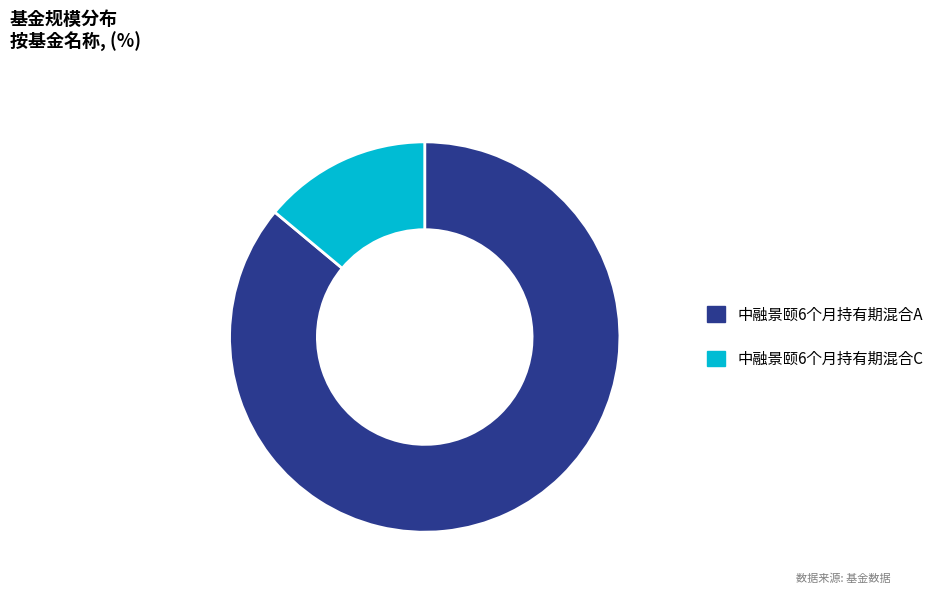

Do 中融景颐6个月持有期混合A and 中融景颐6个月持有期混合C together represent more than half of the pie?

Yes